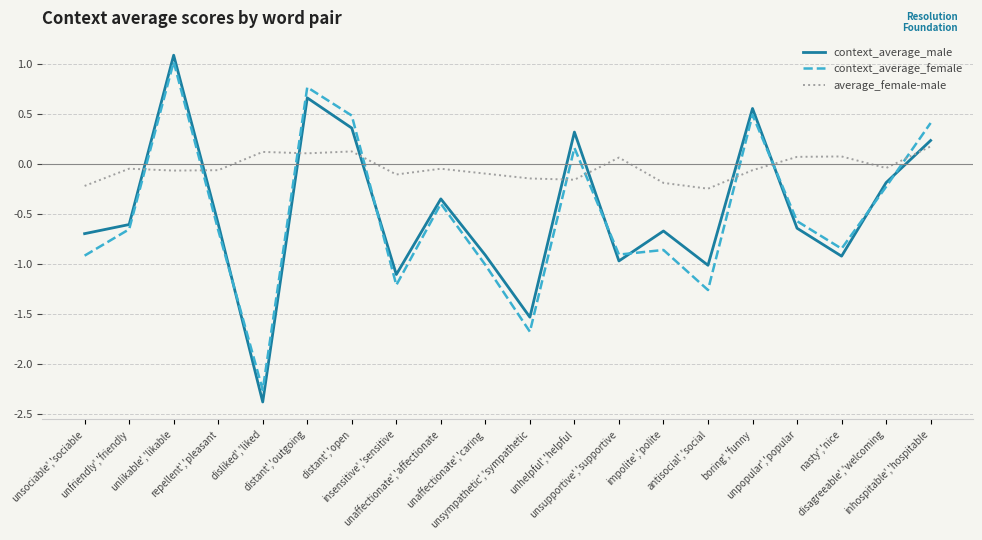

How many negative values does the average_female-male series have?

13